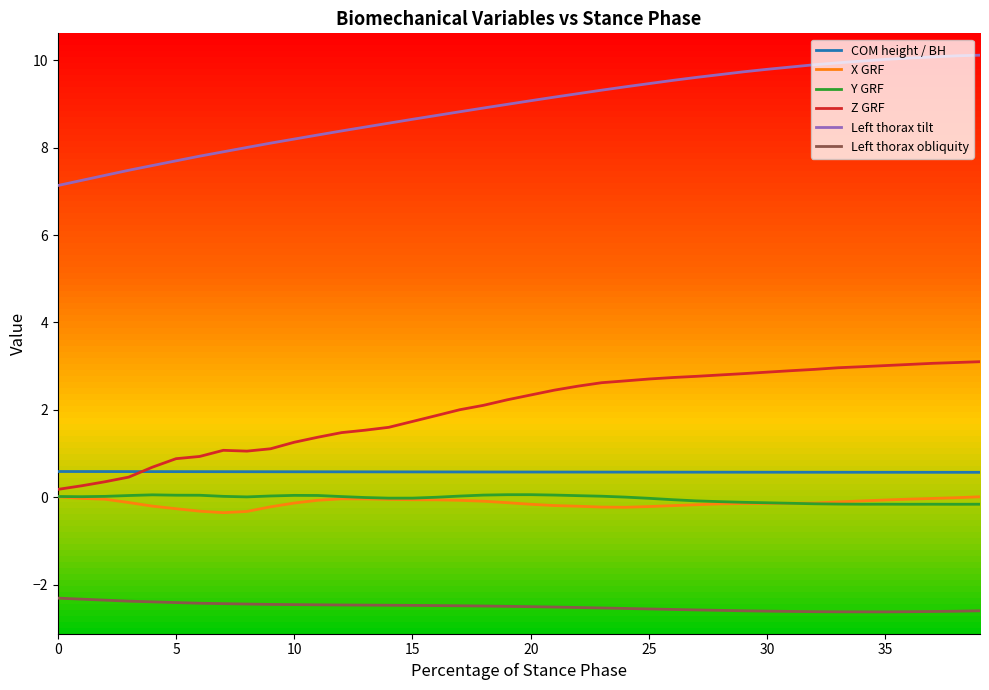

Which series has the largest total across all categories?

Left thorax tilt